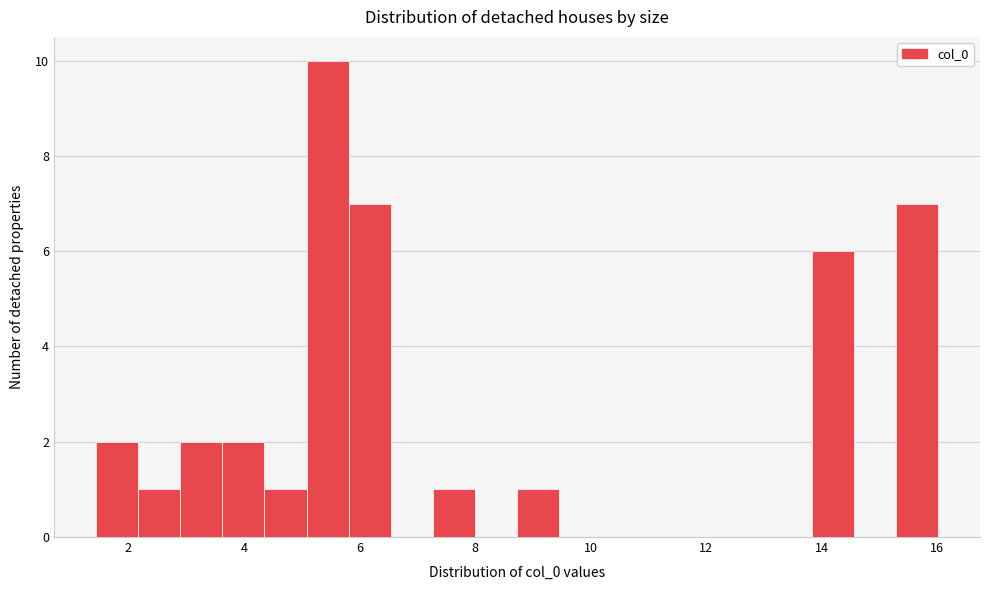

Around what value on the x-axis is the tallest bar? Give the approximate position of its centre, as read against the axis.

5.4